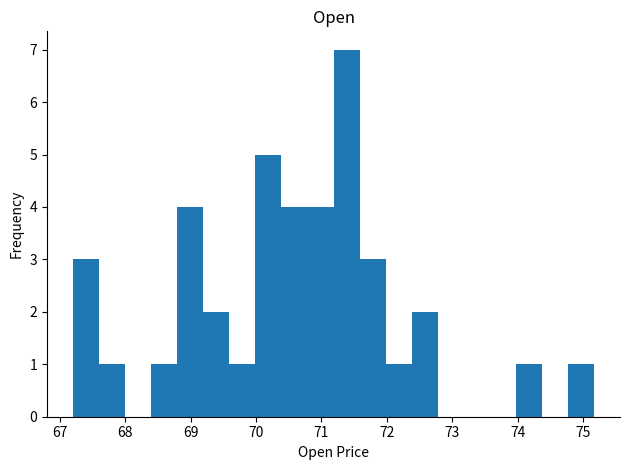

Read against the x-axis, roughly where is the centre of the tallest bar?

71.4